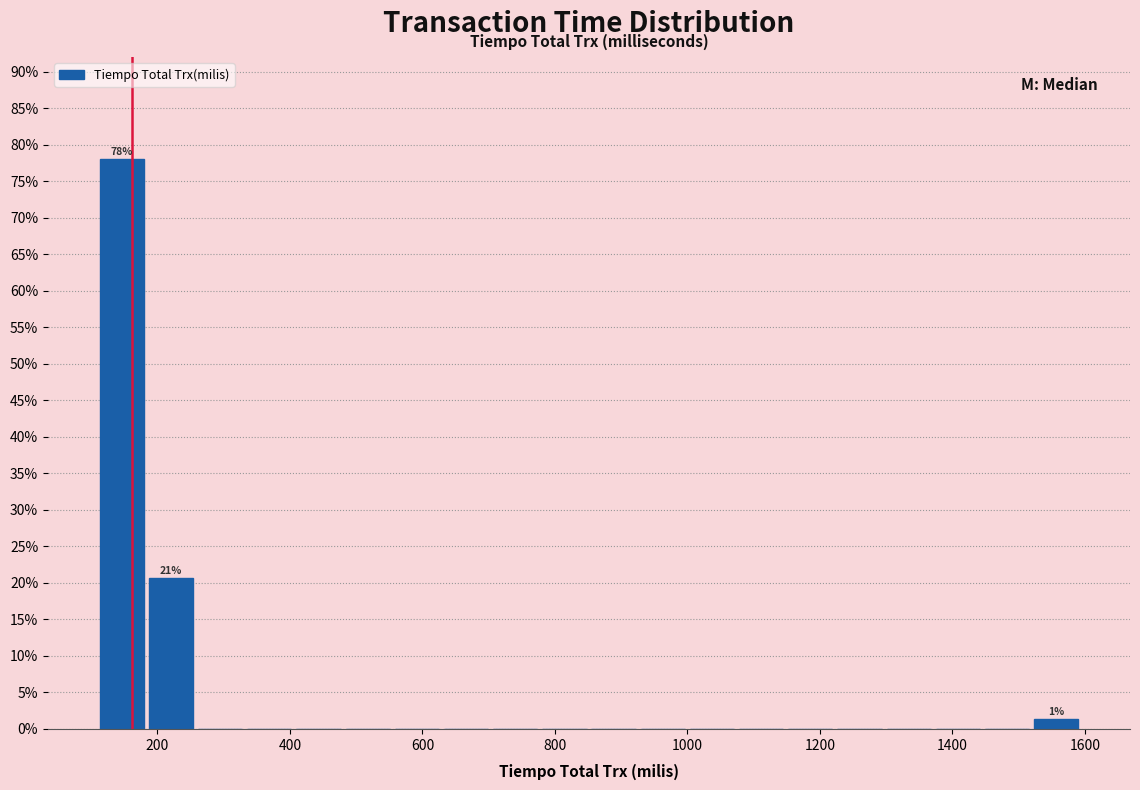

Read against the x-axis, roughly where is the centre of the tallest bar?

140